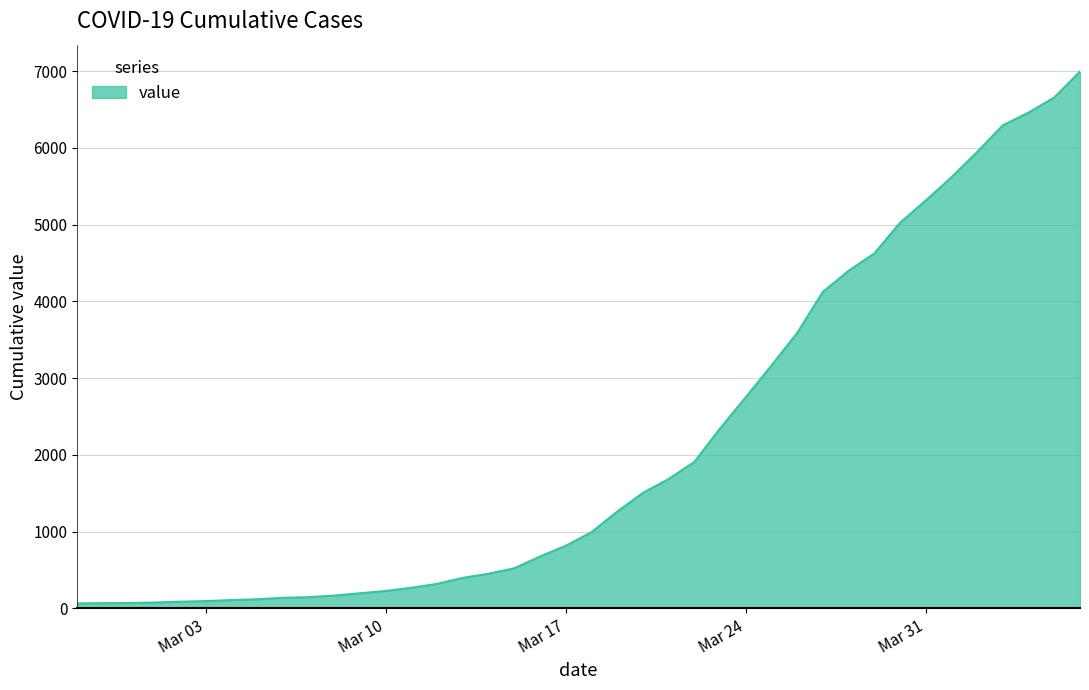

What is the difference between the maximum and minimum values?

6931